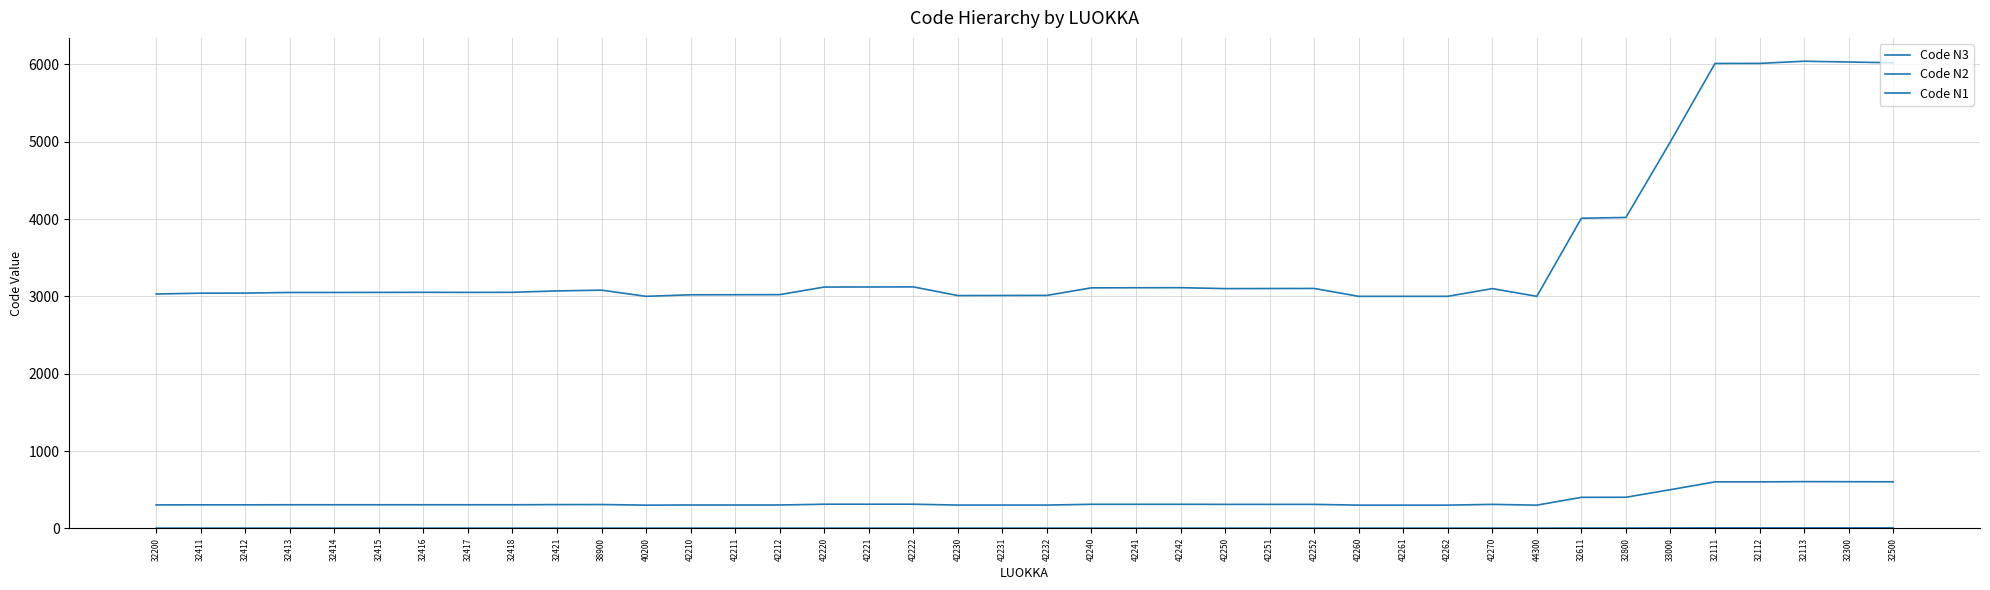

What is the minimum value shown in the chart?

3